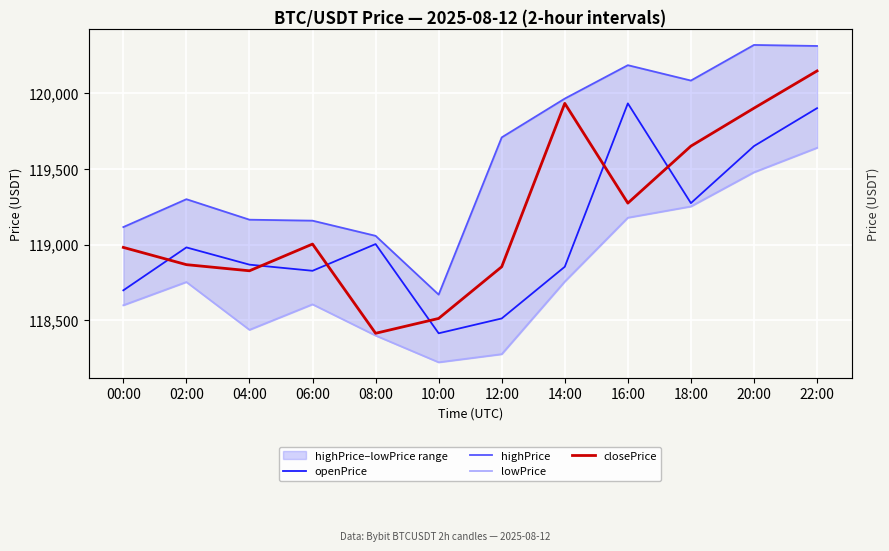

Is it true that highPrice equals 204401.7 at 10:00?

False